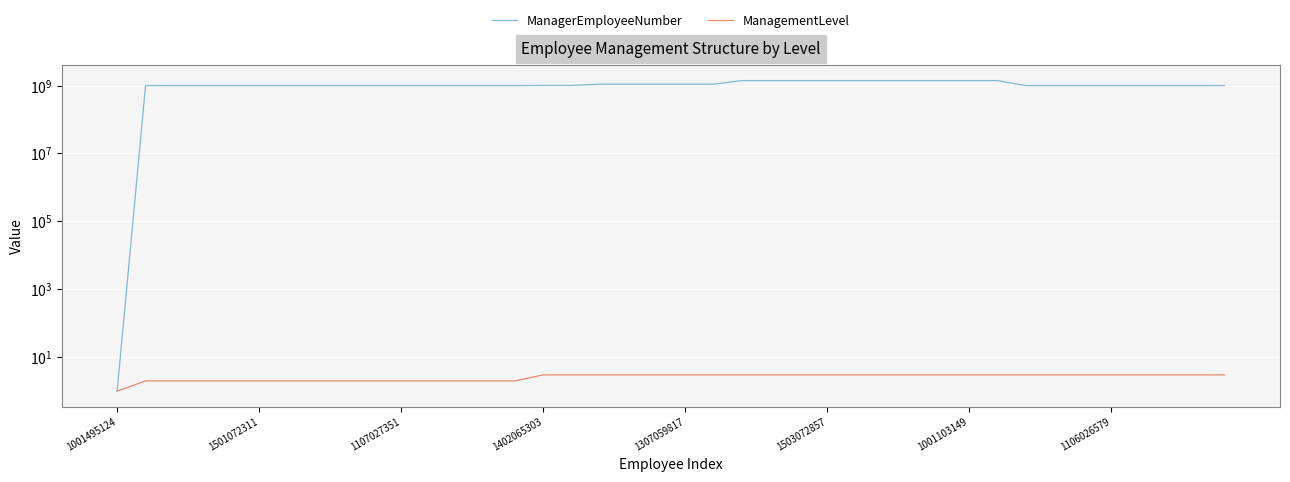

Reading left to right, list all the values displayed in this chart.

ManagerEmployeeNumber: 1	1001495124	1001495124	1001495124	1001495124	1001495124	1001495124	1001495124	1001495124	1001495124	1001495124	1001495124	1001495124	1001495124	1001495124	1009021646	1009021646	1102024115	1102024115	1102024115	1102024115	1102024115	1405067298	1405067298	1405067298	1405067298	1405067298	1405067298	1405067298	1405067298	1405067298	1405067298	1000974650	1000974650	1000974650	1000974650	1000974650	1000974650	1000974650	1000974650
ManagementLevel: 1	2	2	2	2	2	2	2	2	2	2	2	2	2	2	3	3	3	3	3	3	3	3	3	3	3	3	3	3	3	3	3	3	3	3	3	3	3	3	3